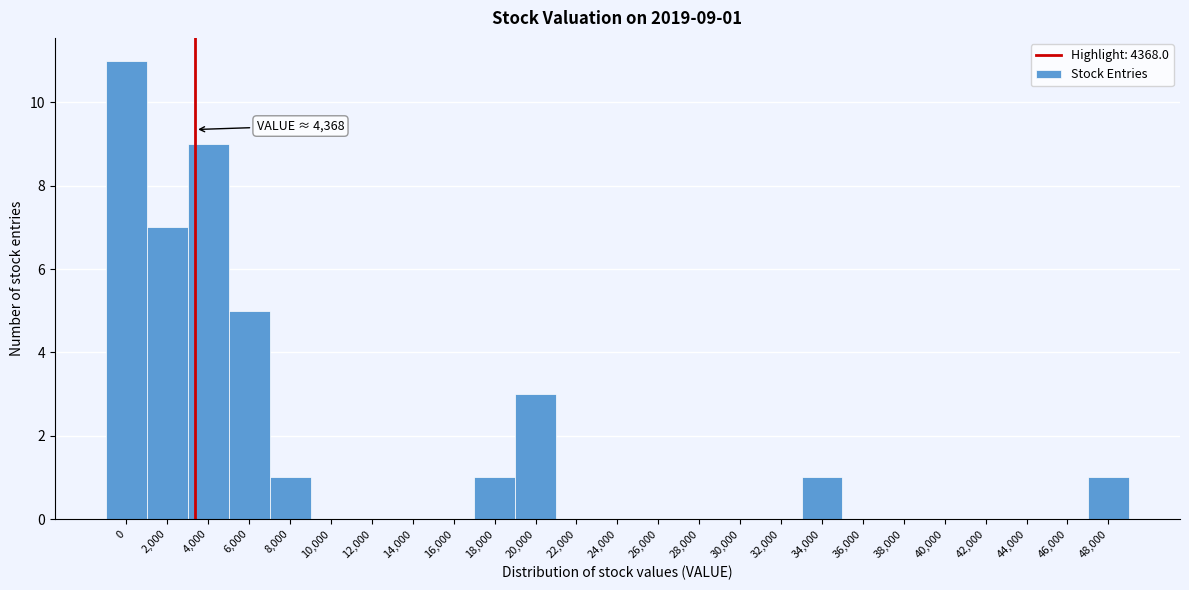

Reading left to right, extract all data points from this chart.

0=11	2,000=7	4,000=9	6,000=5	8,000=1	10,000=0	12,000=0	14,000=0	16,000=0	18,000=1	20,000=3	22,000=0	24,000=0	26,000=0	28,000=0	30,000=0	32,000=0	34,000=1	36,000=0	38,000=0	40,000=0	42,000=0	44,000=0	46,000=0	48,000=1